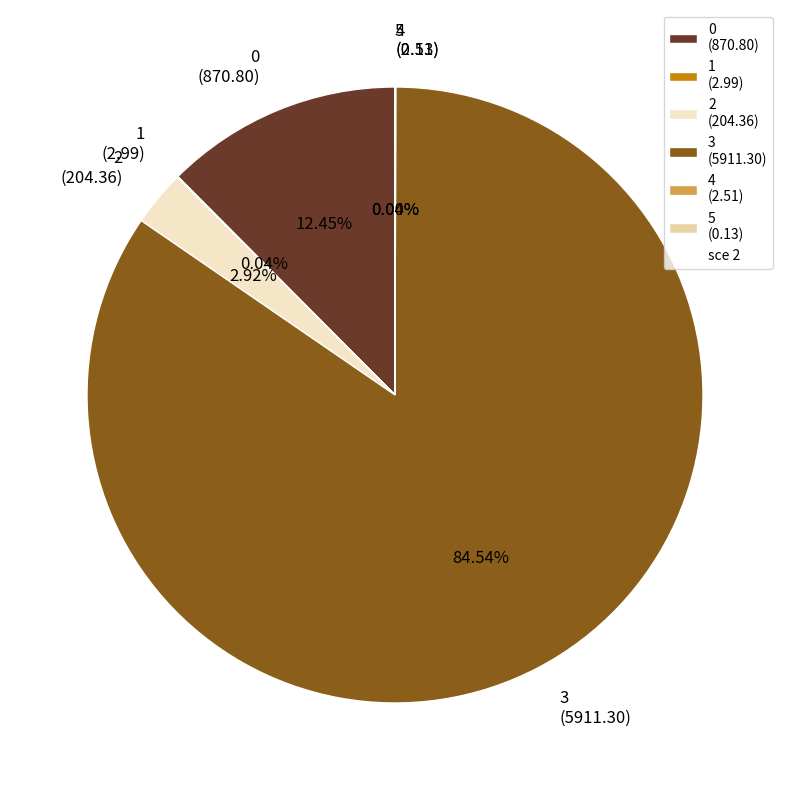

Is there a majority slice in this chart?

Yes